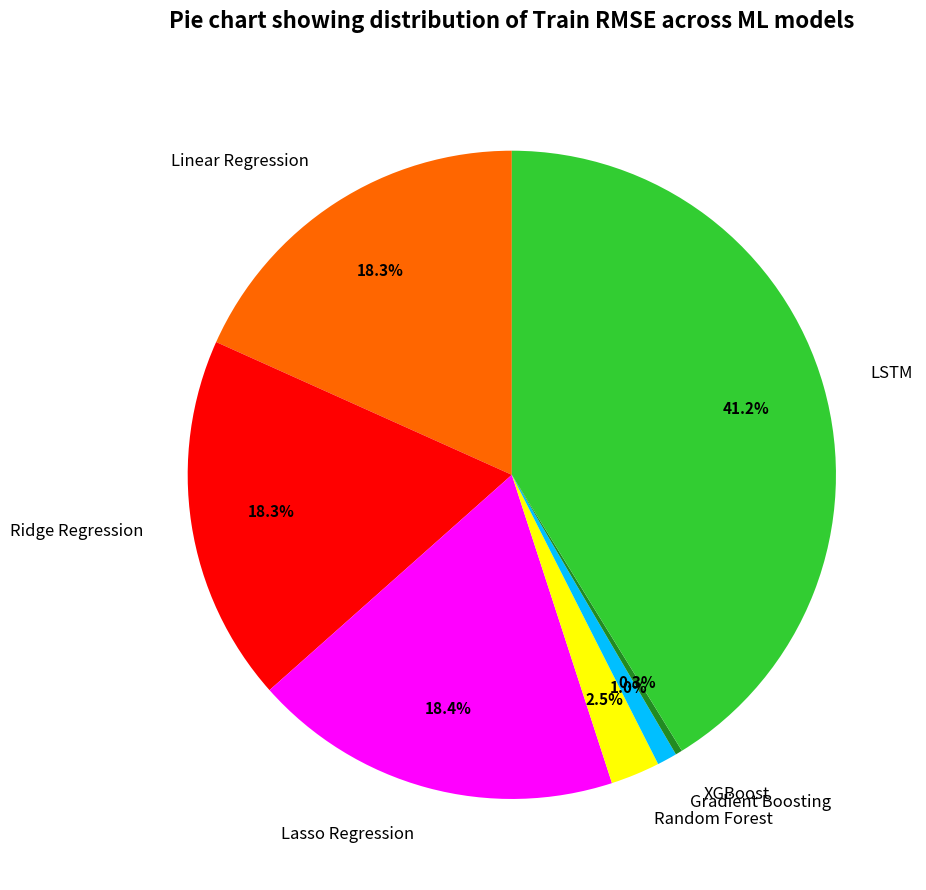

Which has a higher value, Random Forest or Gradient Boosting?

Random Forest